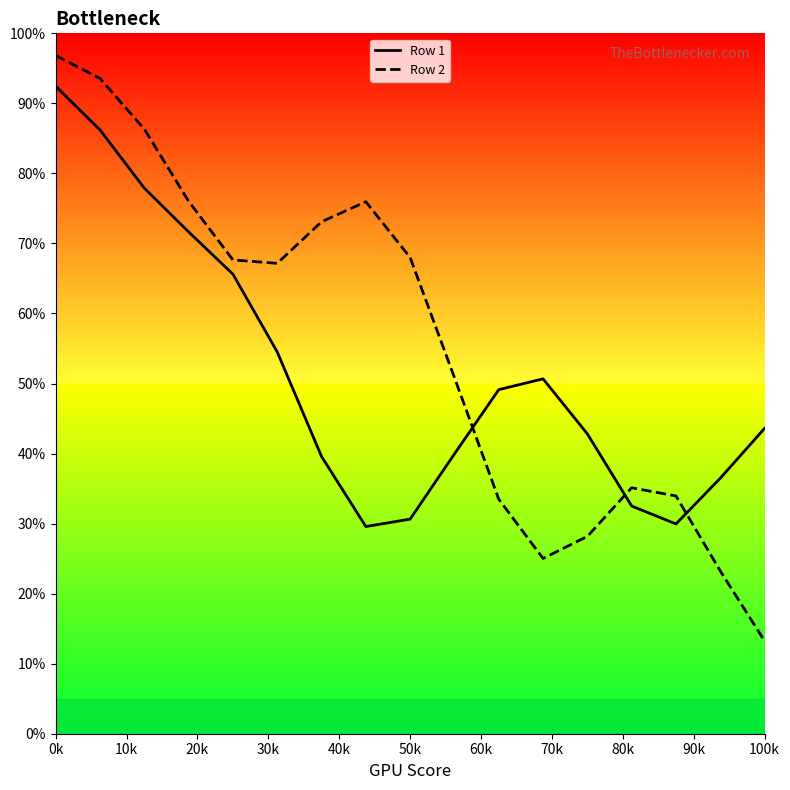

List the series in order of their peak value, lowest first.

Row 1, Row 2